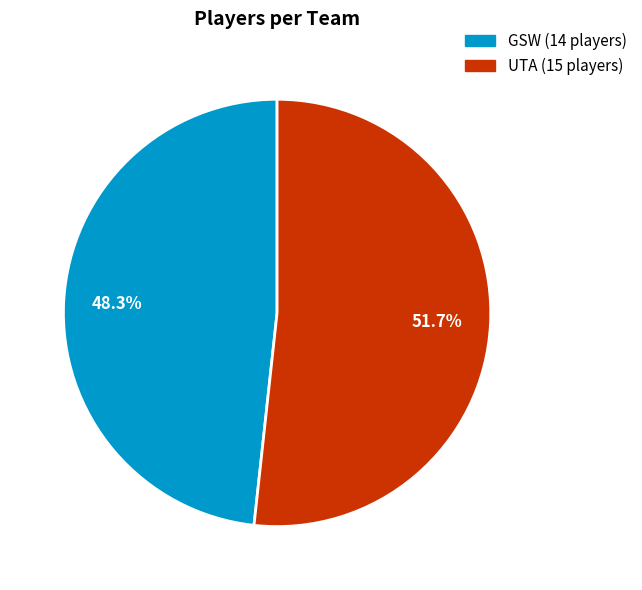

Is it true that UTA is 44% of the pie?

False